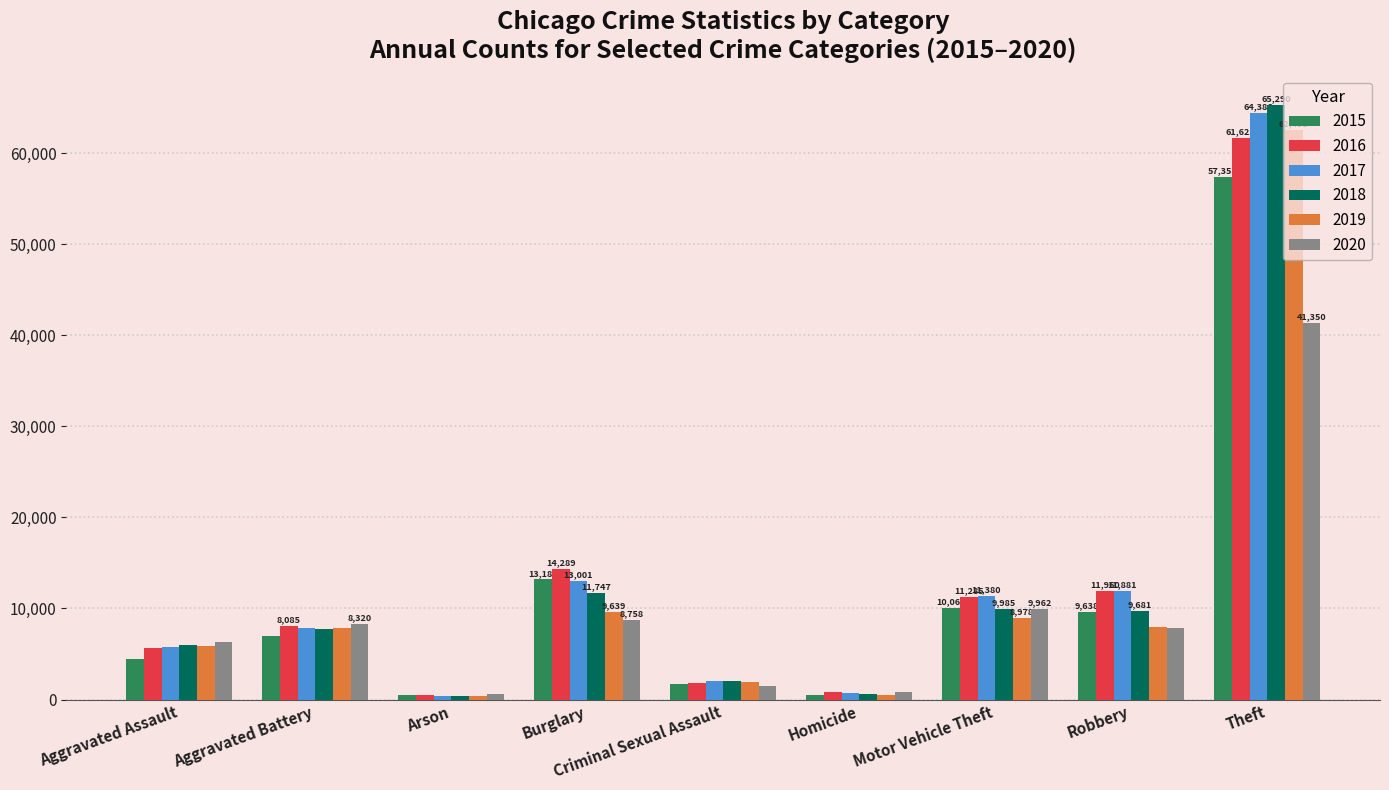

Which series changed the most between Arson and Robbery?

2016